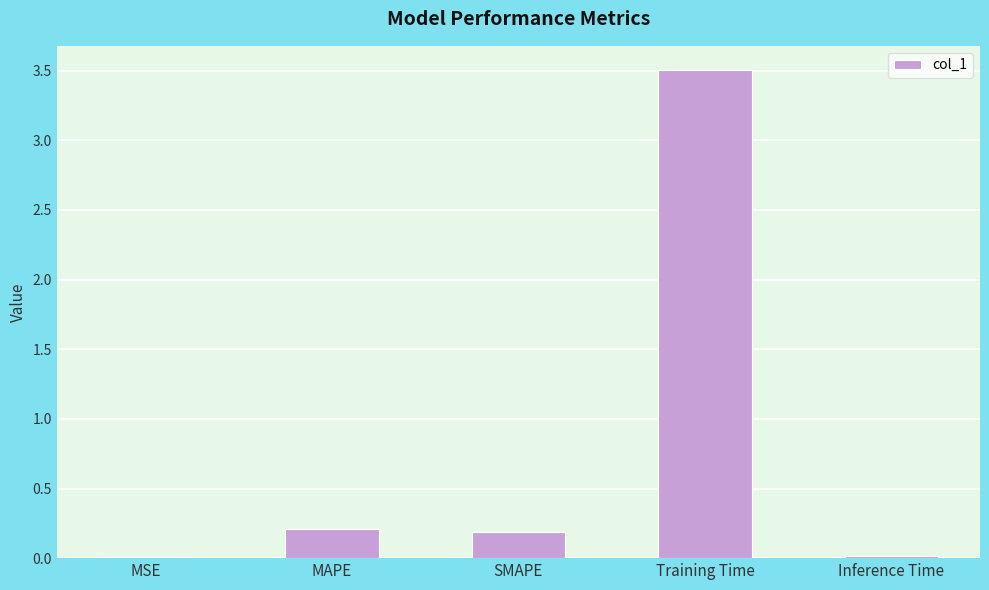

Are the bars grouped side by side (vs. stacked)?

No